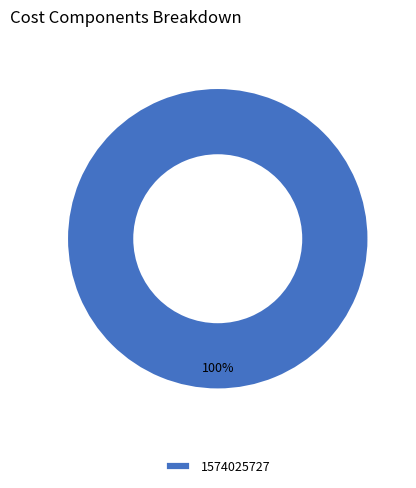

The 1574025727 slice represents 100% of the pie. True or false?

True